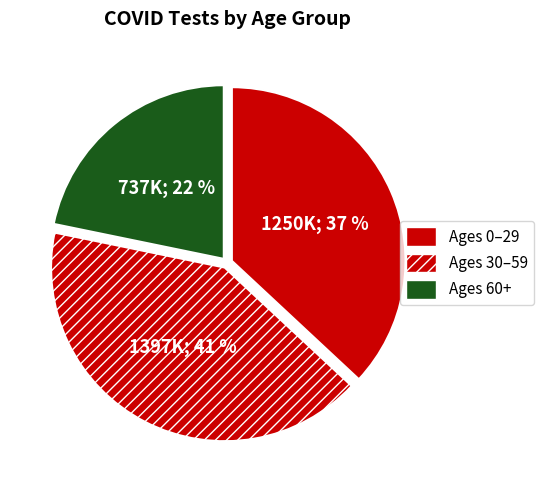

Count the number of slices in the pie.

3